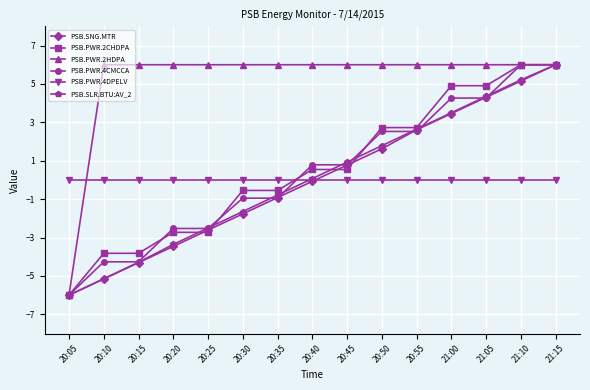

Which category has the lowest value in the PSB.SLR.BTU:AV_2 series?

20:05